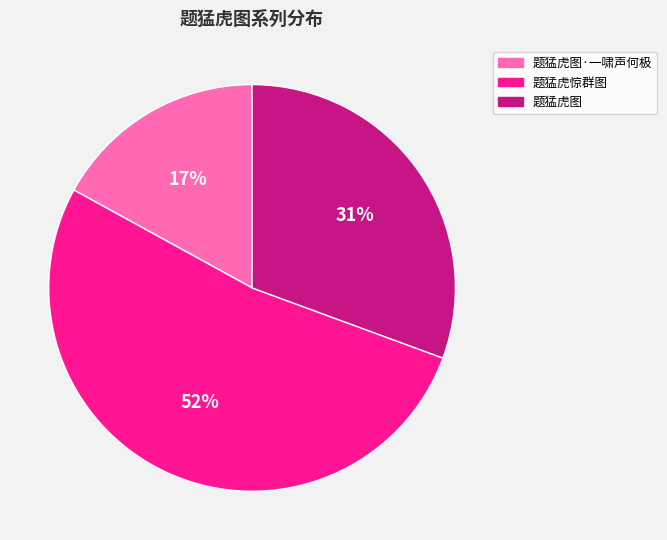

To the nearest percent, what percentage of the pie is 题猛虎图·一啸声何极?

17%